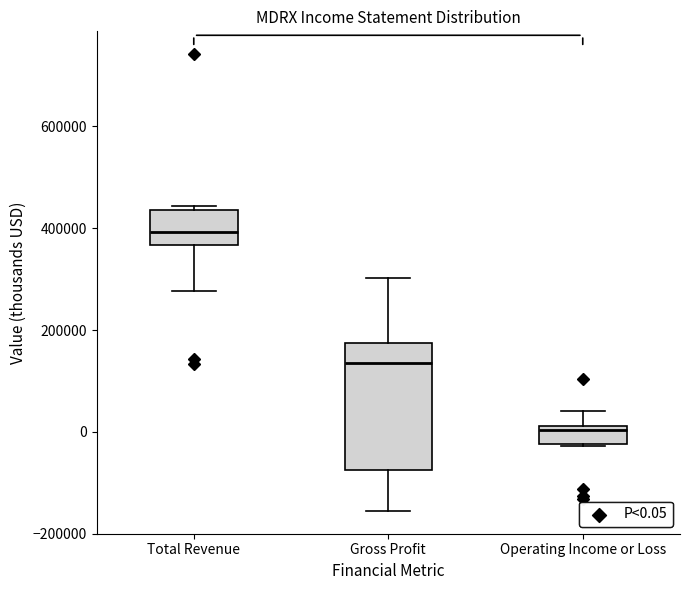

Reading left to right, transcribe this box plot: for each box, give where its median line is, the range the box spans, and where its two whiskers end, as read against the y-axis. The values are not printed on the chart, so give them approximately, as read against the axis.

Total Revenue: median 400000, box 360000 to 440000, whiskers 280000 to 440000 (just above the box's upper edge)
Gross Profit: median 140000, box -80000 to 180000, whiskers -160000 to 300000
Operating Income or Loss: median 0, box -20000 to 20000, whiskers -20000 to 40000